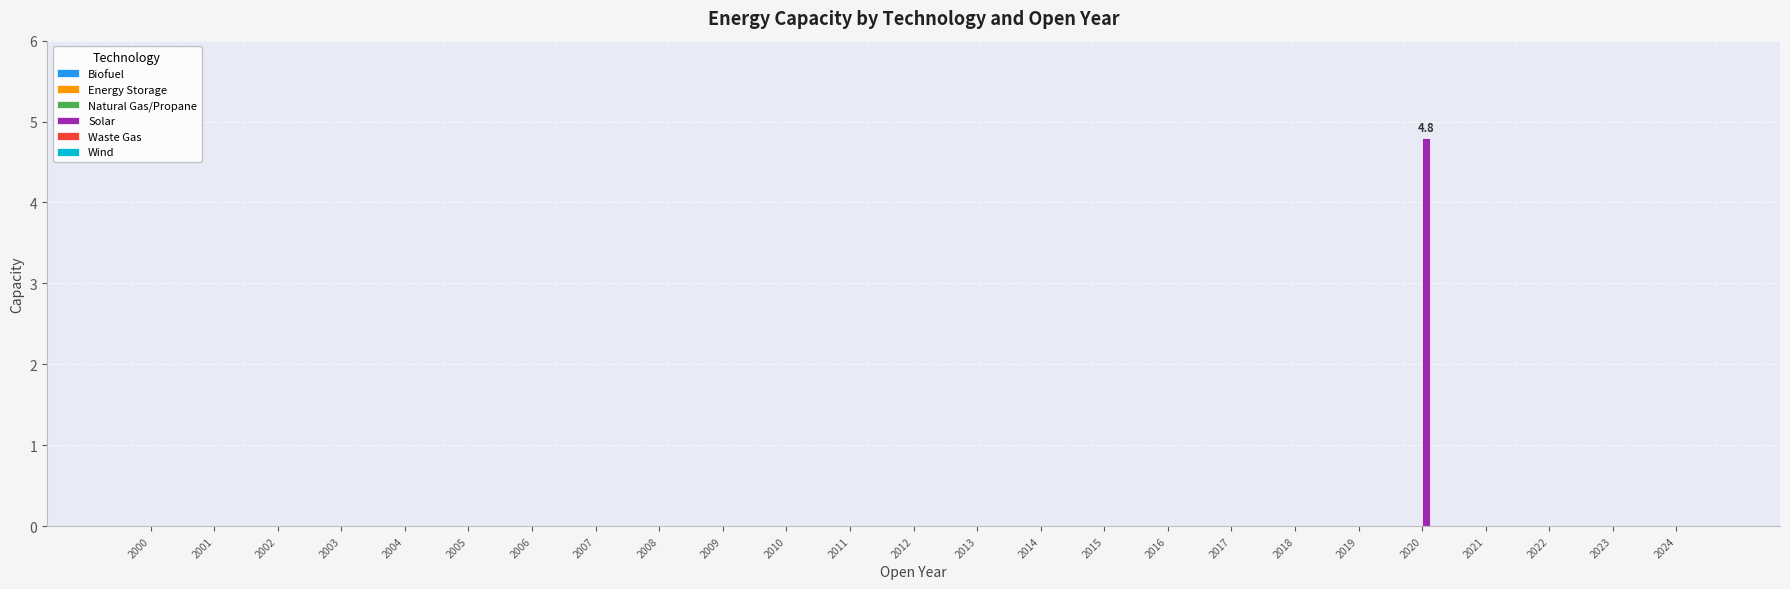

The chart shows a value of -2.8 at 2012. True or false?

False